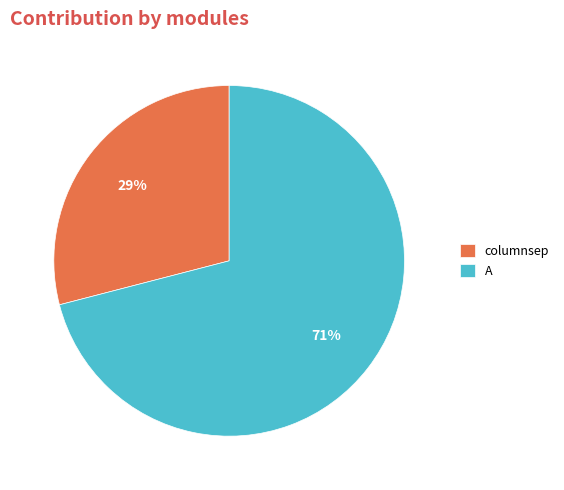

Which has a higher value, columnsep or A?

A